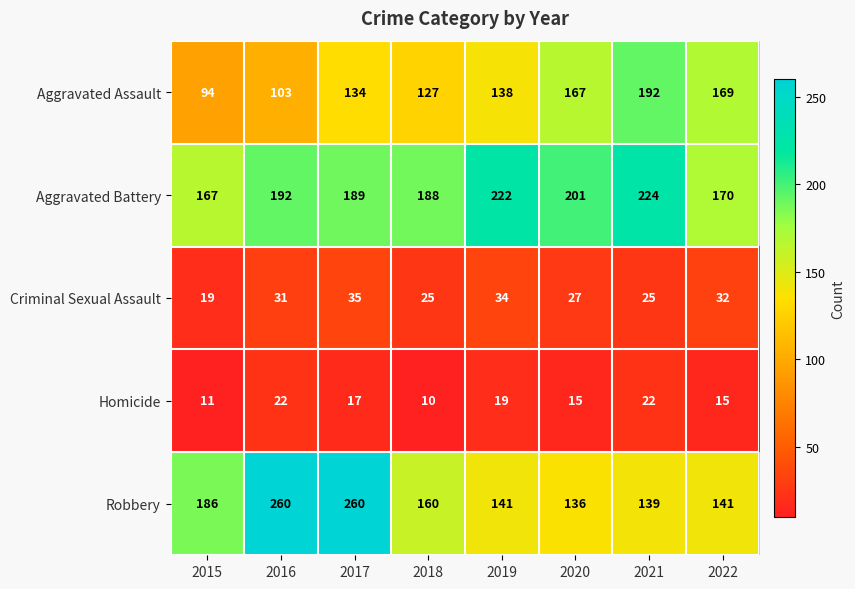

The value of Criminal Sexual Assault at 2022 is 32. True or false?

True